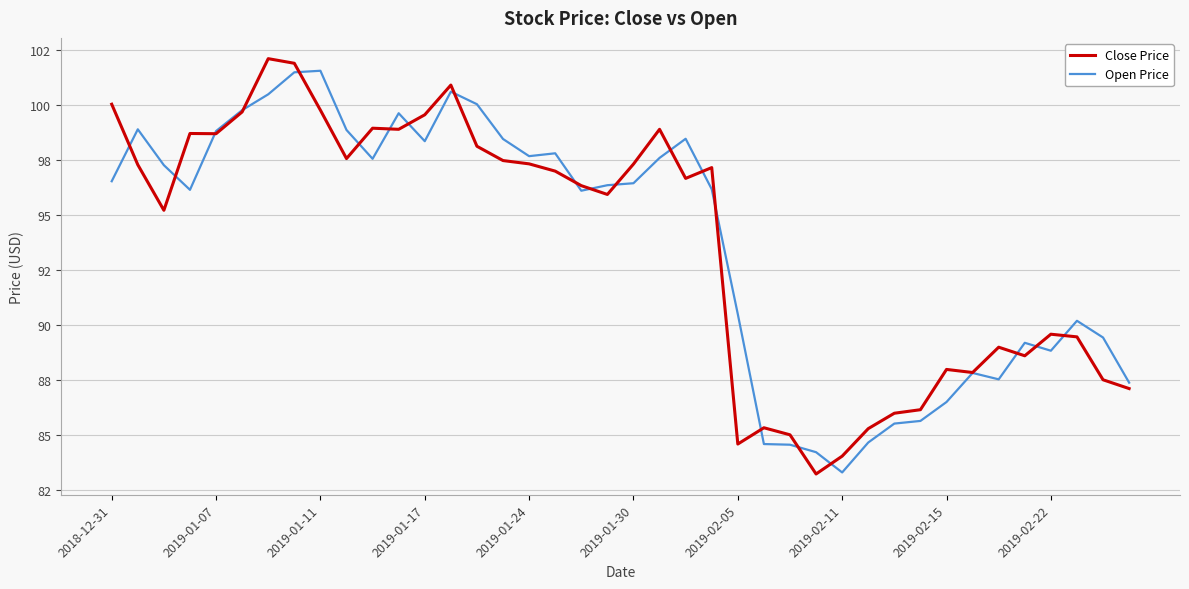

What are all the series names shown in the legend?

Close Price, Open Price